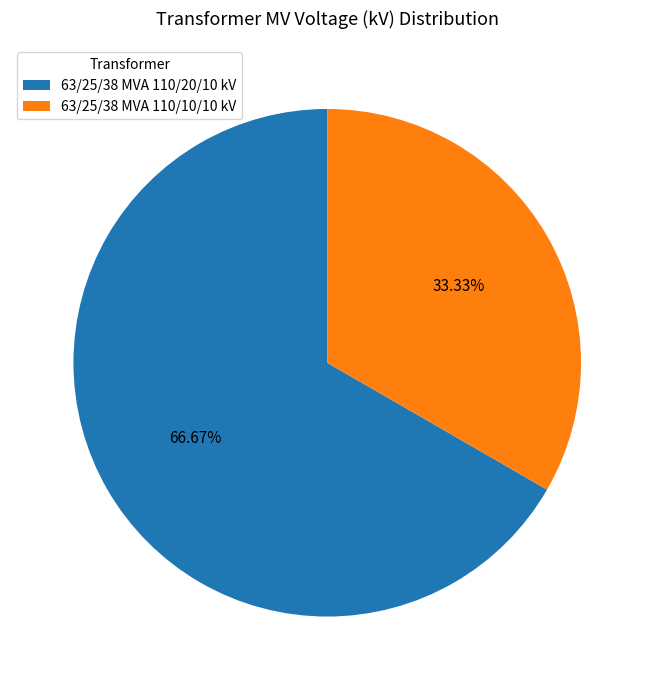

Which slice is the largest?

63/25/38 MVA 110/20/10 kV